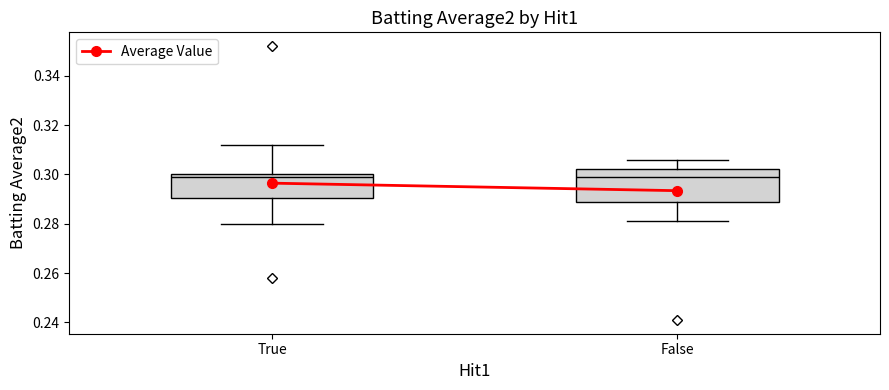

Reading left to right, read every box against the y-axis: the position of its median line, the range the box covers, and the ends of its whiskers. The values are not printed on the chart, so give them approximately, as read against the axis.

True: median 0.300 (just below the box's upper edge), box 0.290 to 0.300, whiskers 0.280 to 0.312
False: median 0.300, box 0.290 to 0.302, whiskers 0.282 to 0.306